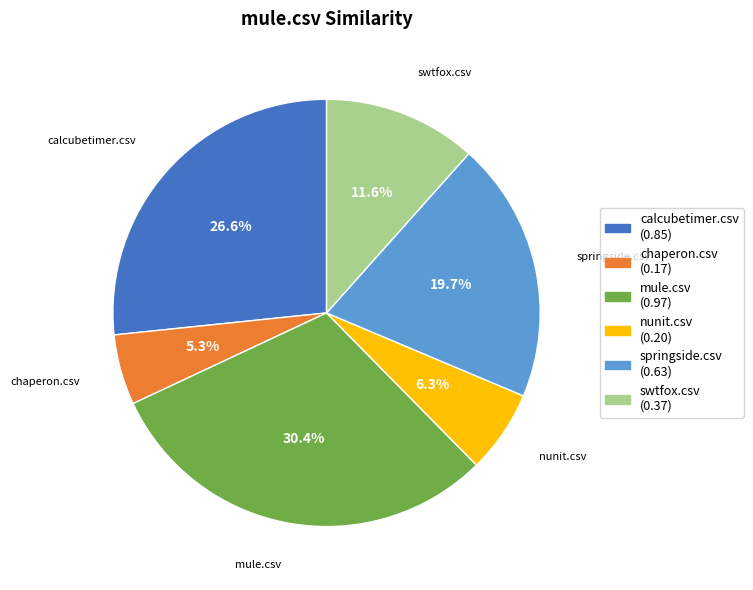

Combined, do nunit.csv and chaperon.csv account for over 50%?

No